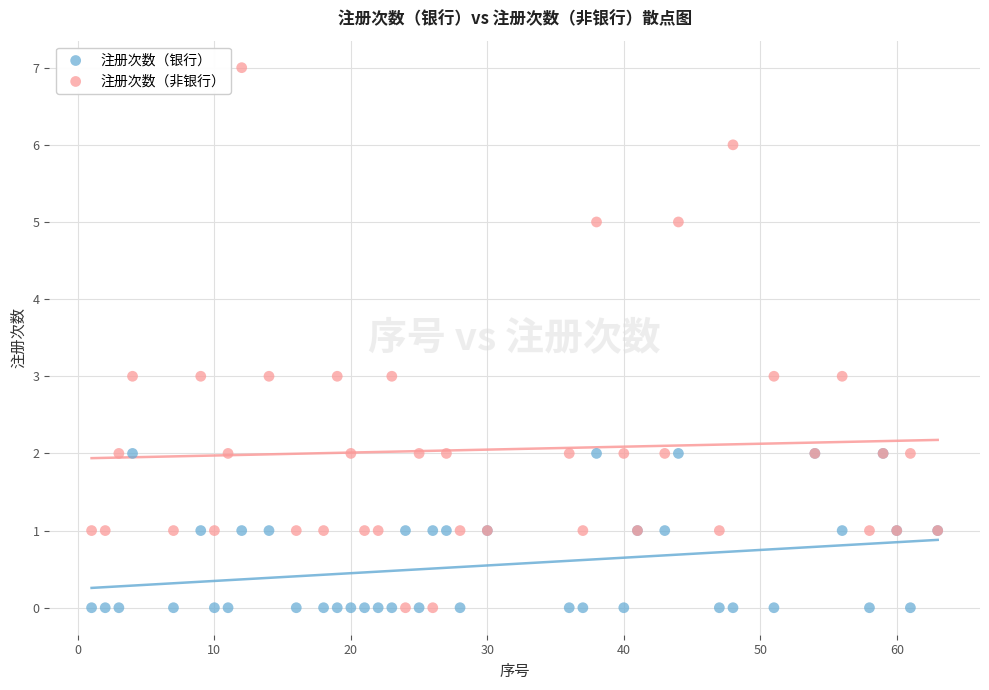

Which series reaches the maximum Y coordinate?

注册次数（非银行）